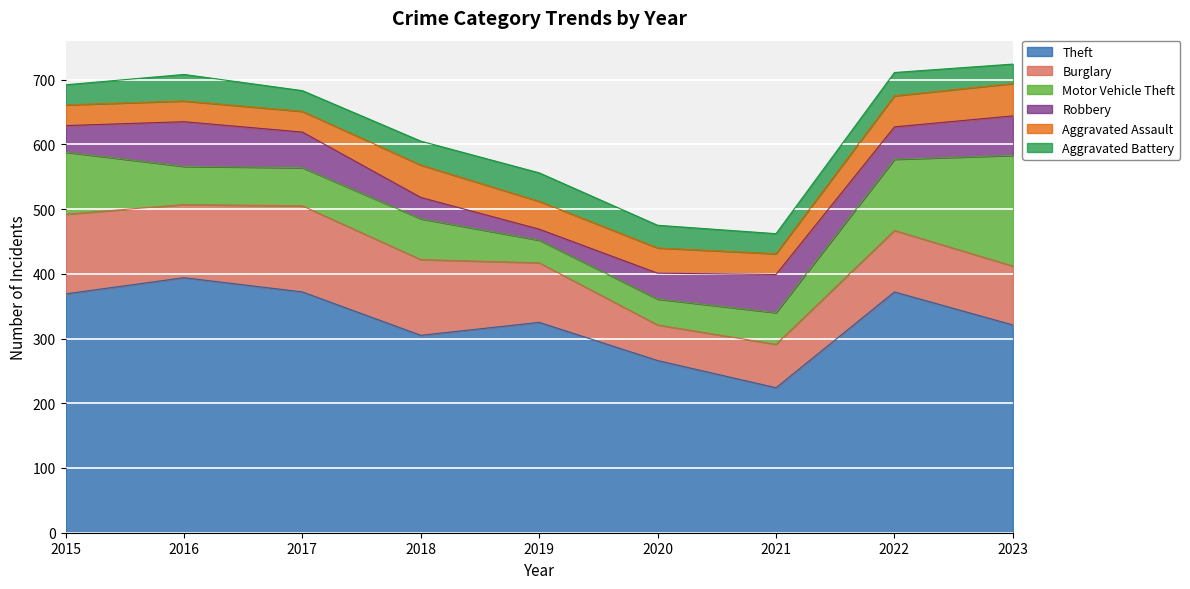

Reading left to right, what are all the values shown in this chart?

Theft: 369	394	372	305	325	266	224	372	321
Burglary: 123	113	133	117	92	55	67	95	91
Motor Vehicle Theft: 96	59	59	63	35	40	49	110	171
Robbery: 41	69	55	33	17	40	59	50	61
Aggravated Assault: 32	32	32	50	43	39	32	48	50
Aggravated Battery: 31	41	32	37	44	35	31	36	30